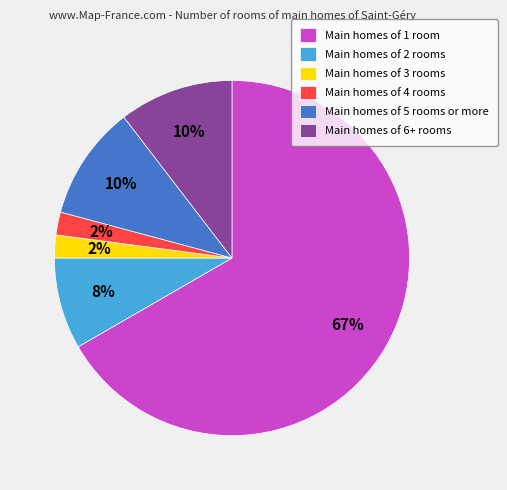

To the nearest percent, what is the average slice percentage?

17%